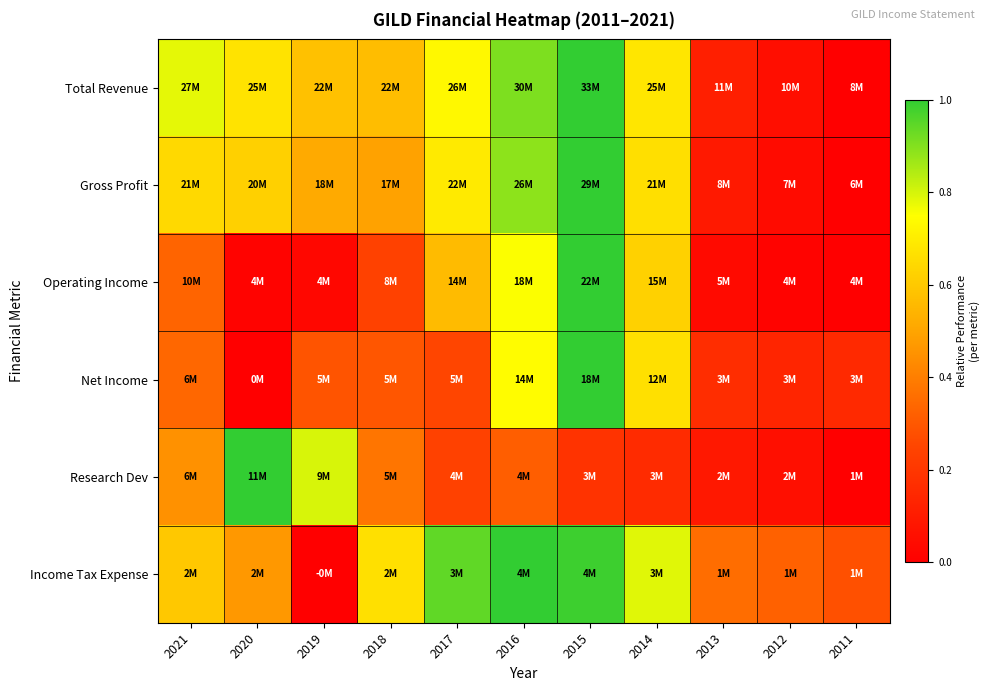

Which series changed the most between 2018 and 2012?

Total Revenue